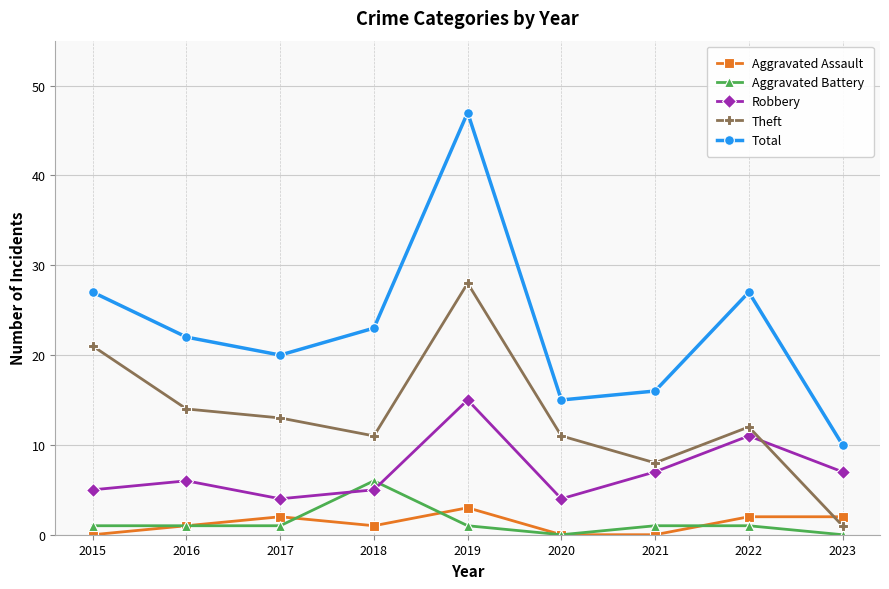

Is the value of Aggravated Assault at 2020 greater than the value of Theft at 2018?

No